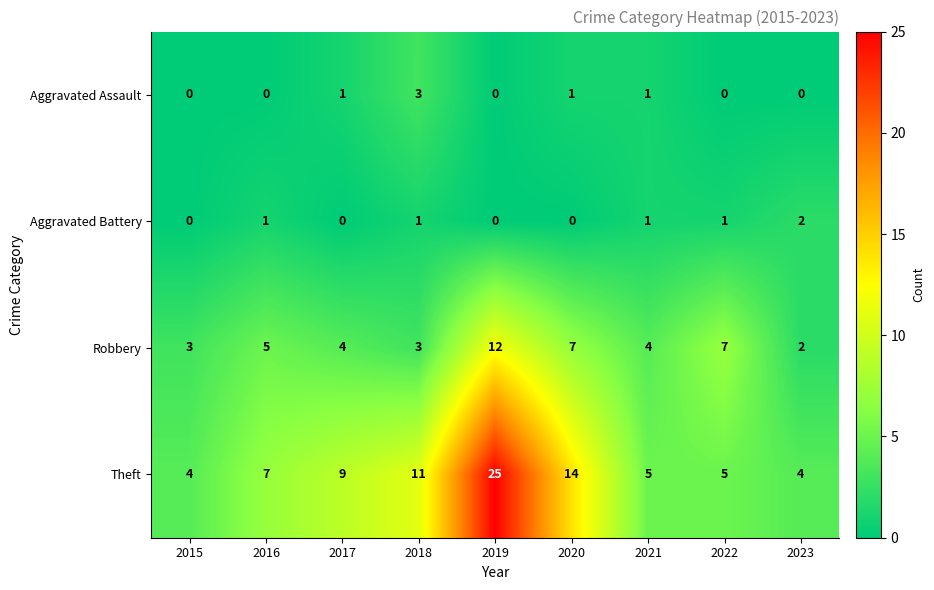

How many Aggravated Battery values are between 0 and 1?

8